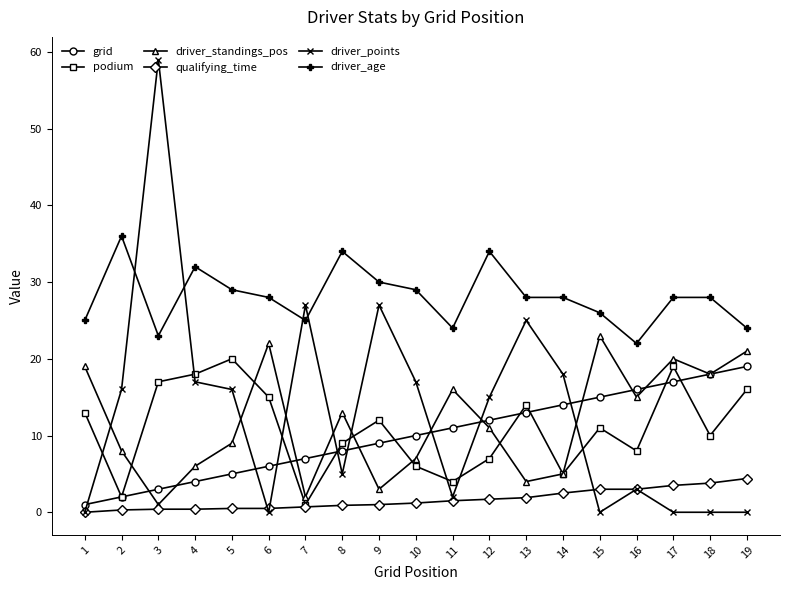

True or false: qualifying_time and driver_age intersect in this chart.

False